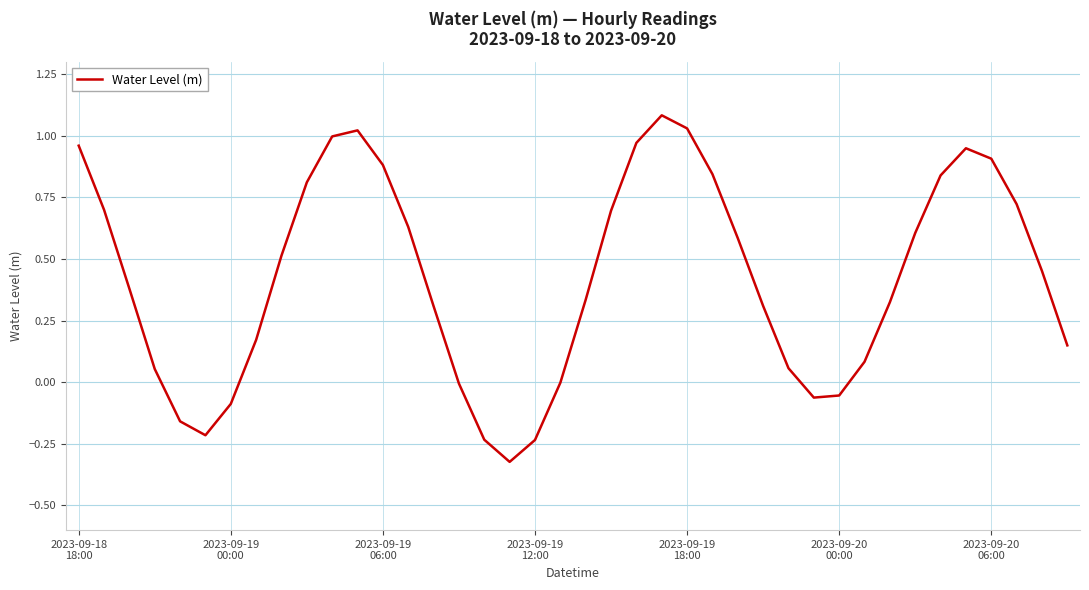

True or false: the data has more than 2 interior local peaks.

True